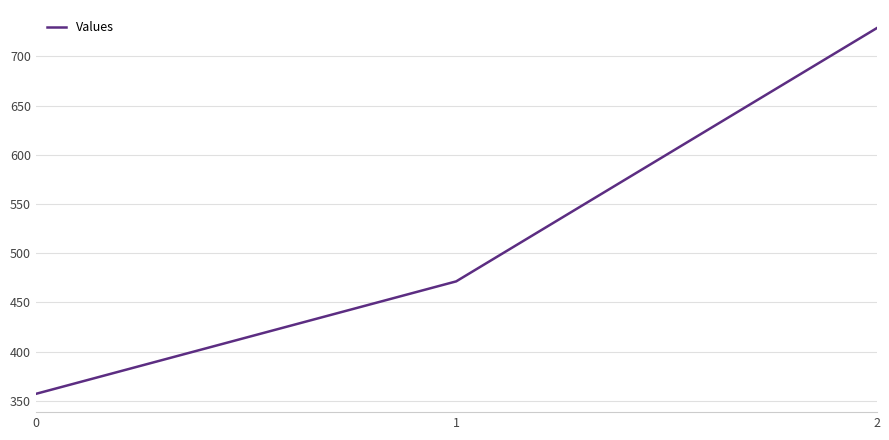

At which category does the chart reach its peak across all series?

2